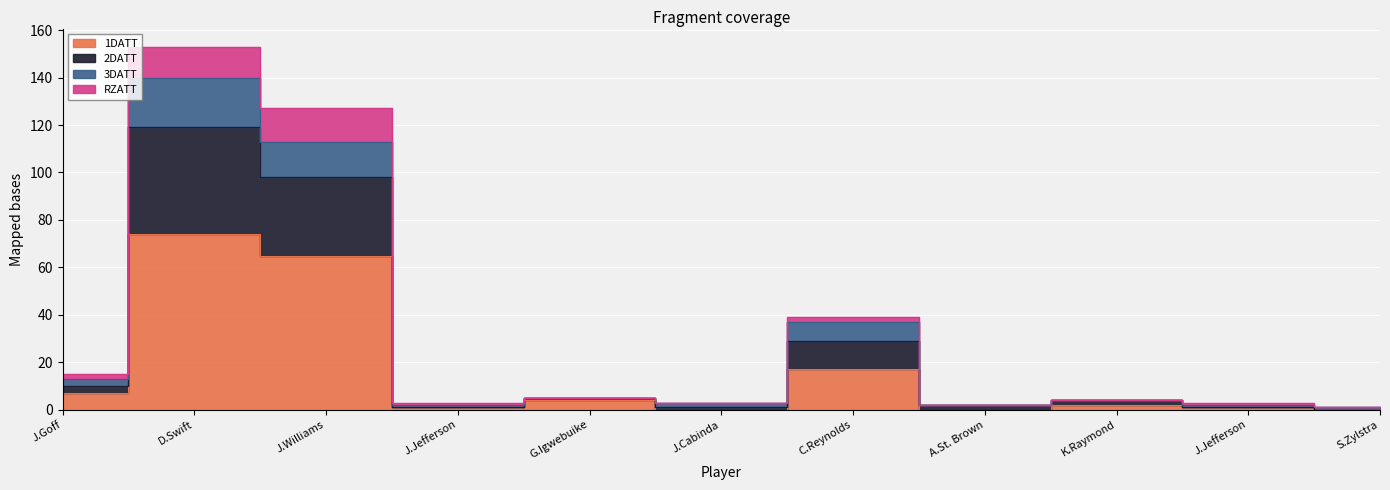

Which category has the lowest value across all series?

J.Cabinda